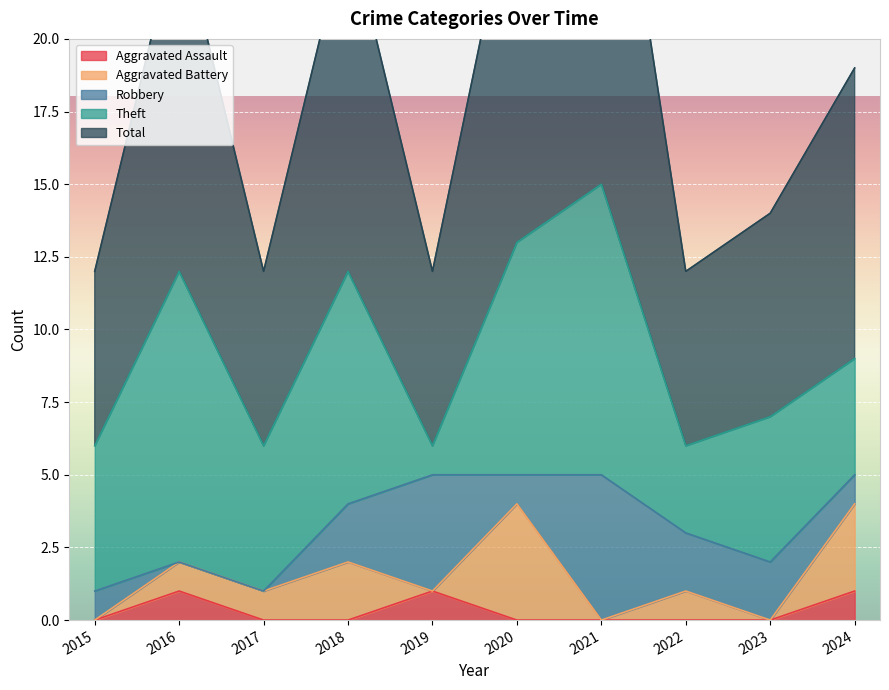

At 2016, list the series in order from largest to smallest.

Total, Theft, Aggravated Assault, Aggravated Battery, Robbery